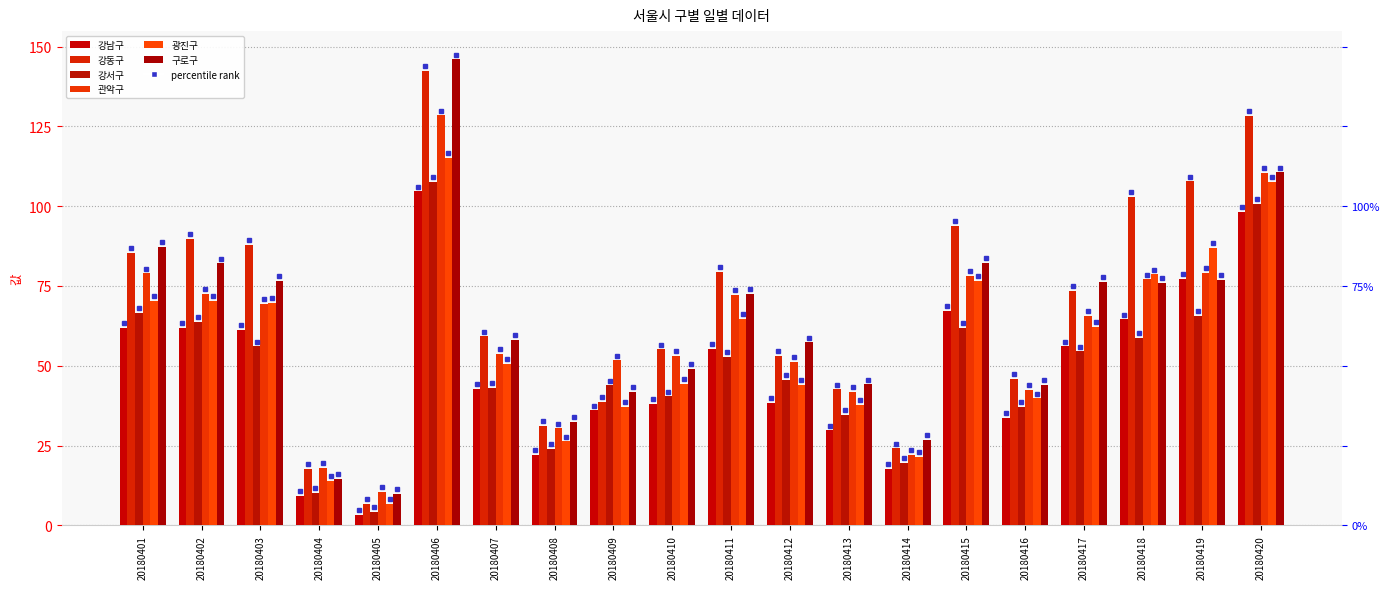

What are all the series names shown in the legend?

강남구, 강동구, 강서구, 관악구, 광진구, 구로구